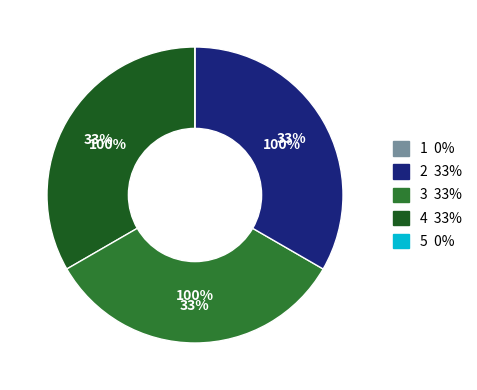

Does Extension account for over 50% of the chart?

No